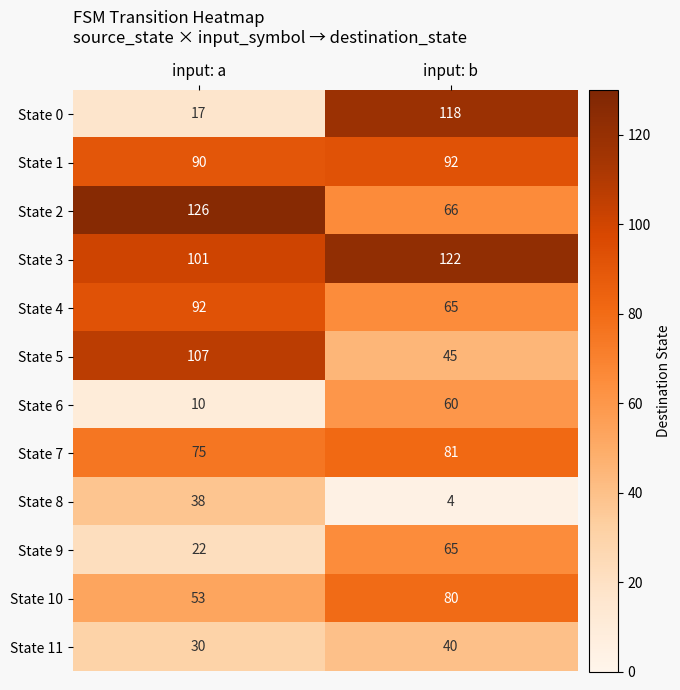

At how many categories does at least one series exceed 16?

2